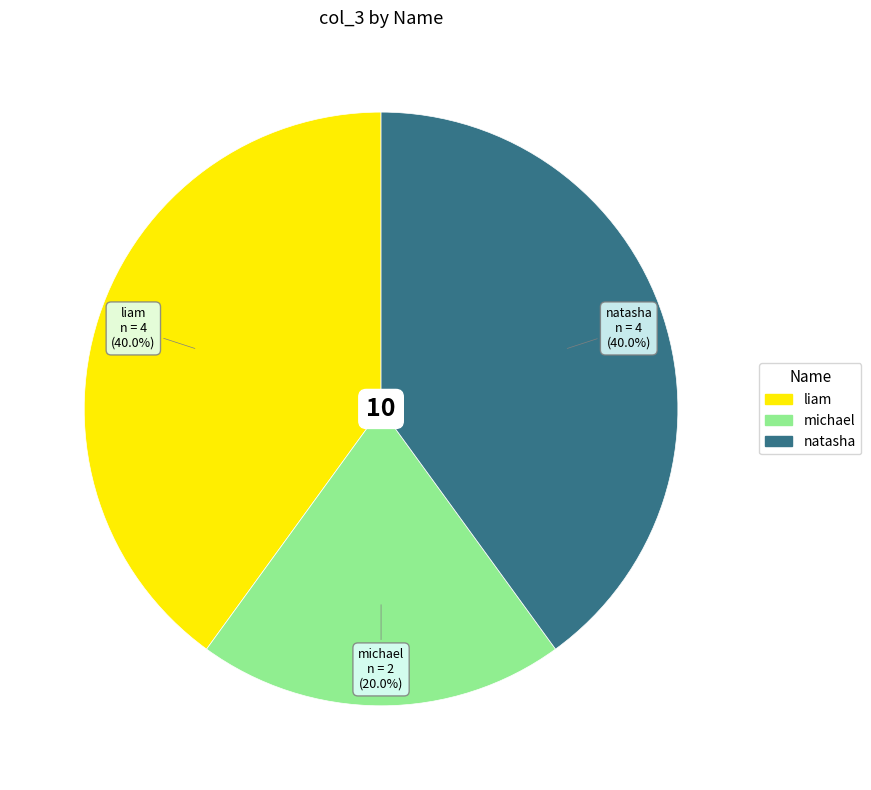

Is there a majority slice in this chart?

No